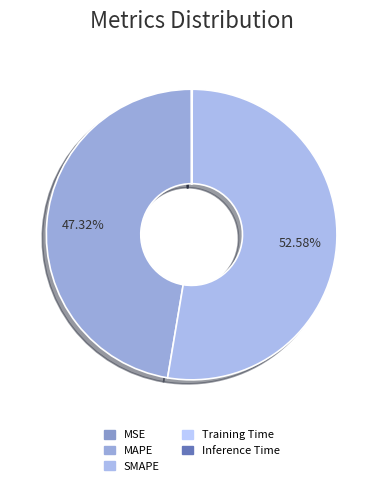

Rank the categories by value from highest to lowest.

SMAPE, MAPE, MSE, Inference Time, Training Time